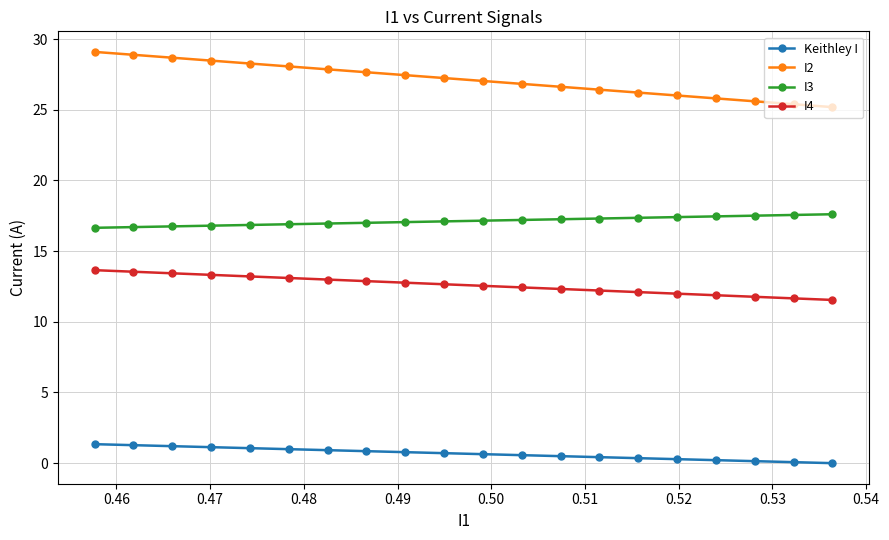

Which series has the widest spread of values?

I2